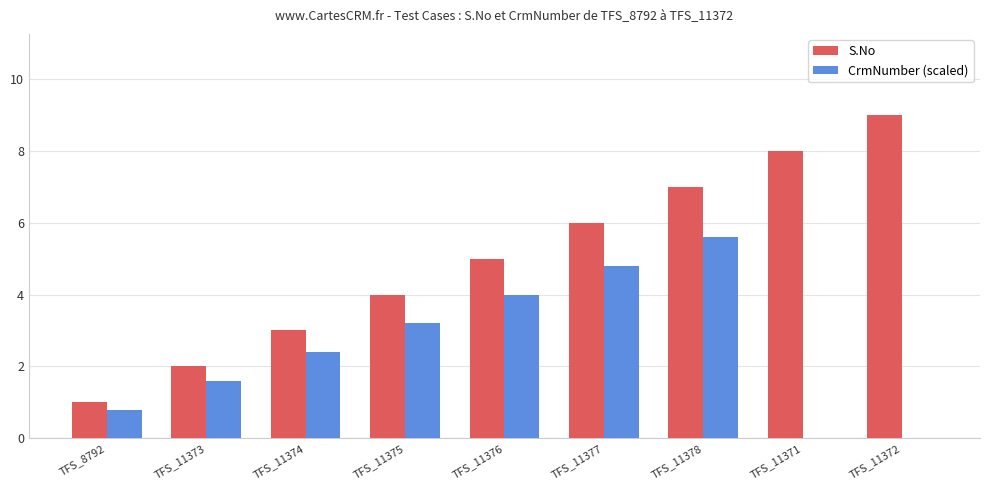

At which category does the chart reach its peak across all series?

TFS_11372